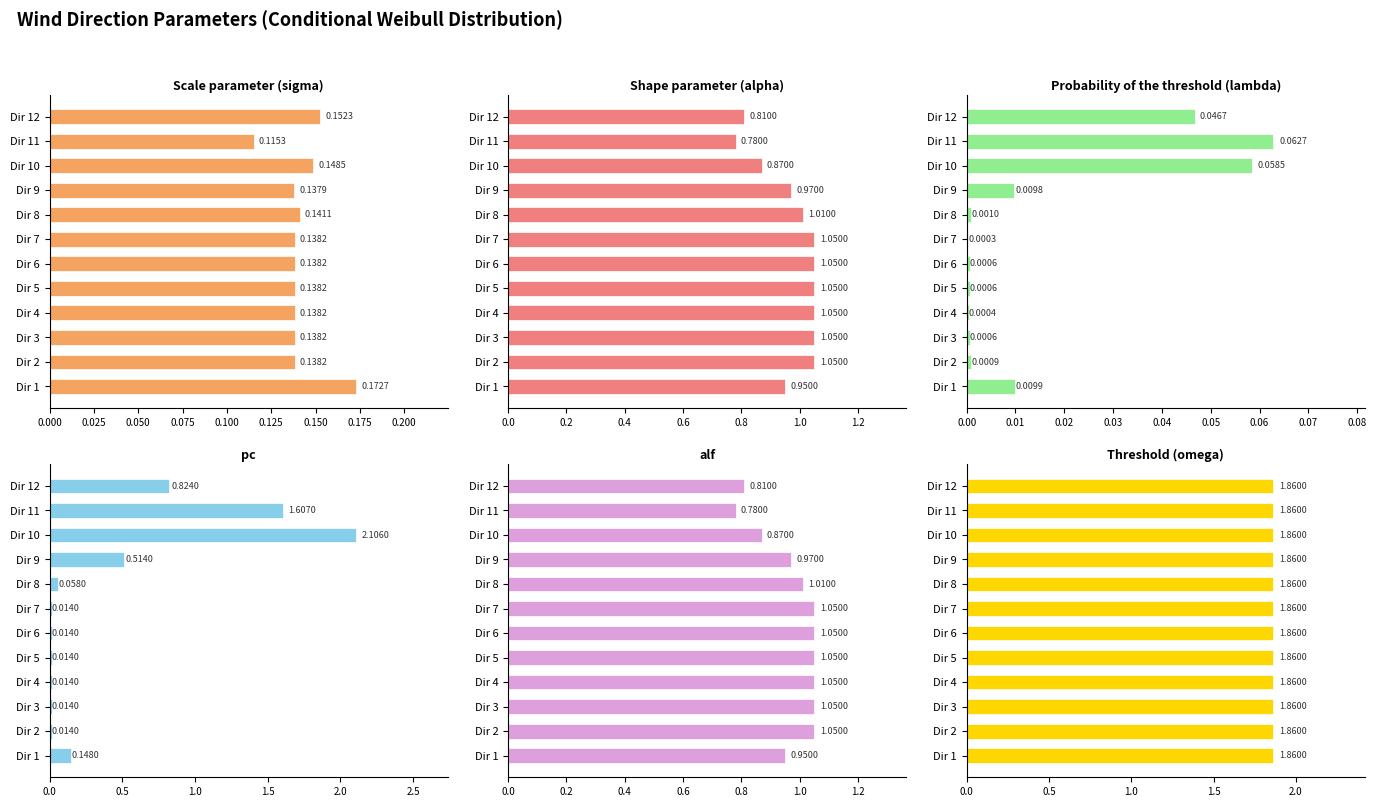

At how many categories does at least one series exceed 0?

12